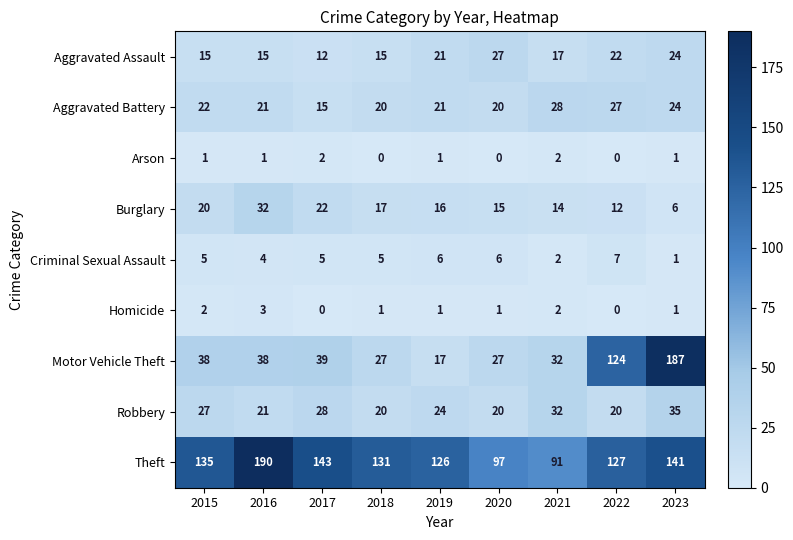

What is the sum of the Motor Vehicle Theft values at 2023 and 2015?

225